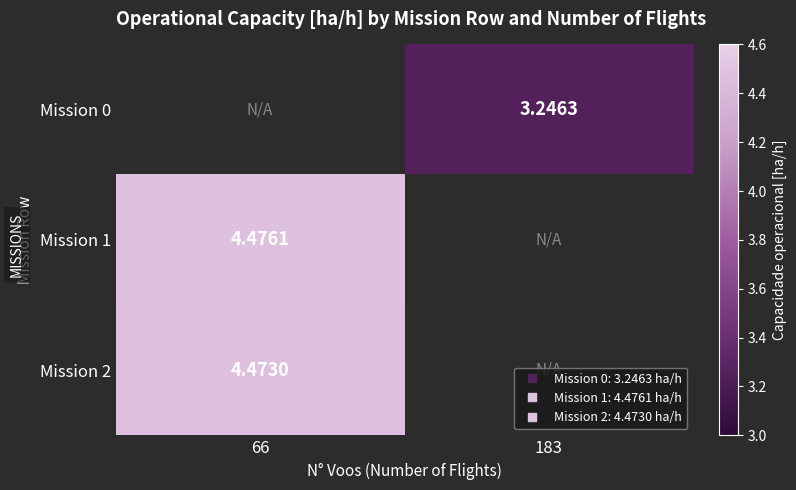

What is the approximate value of Mission 0 at 183?

3.2